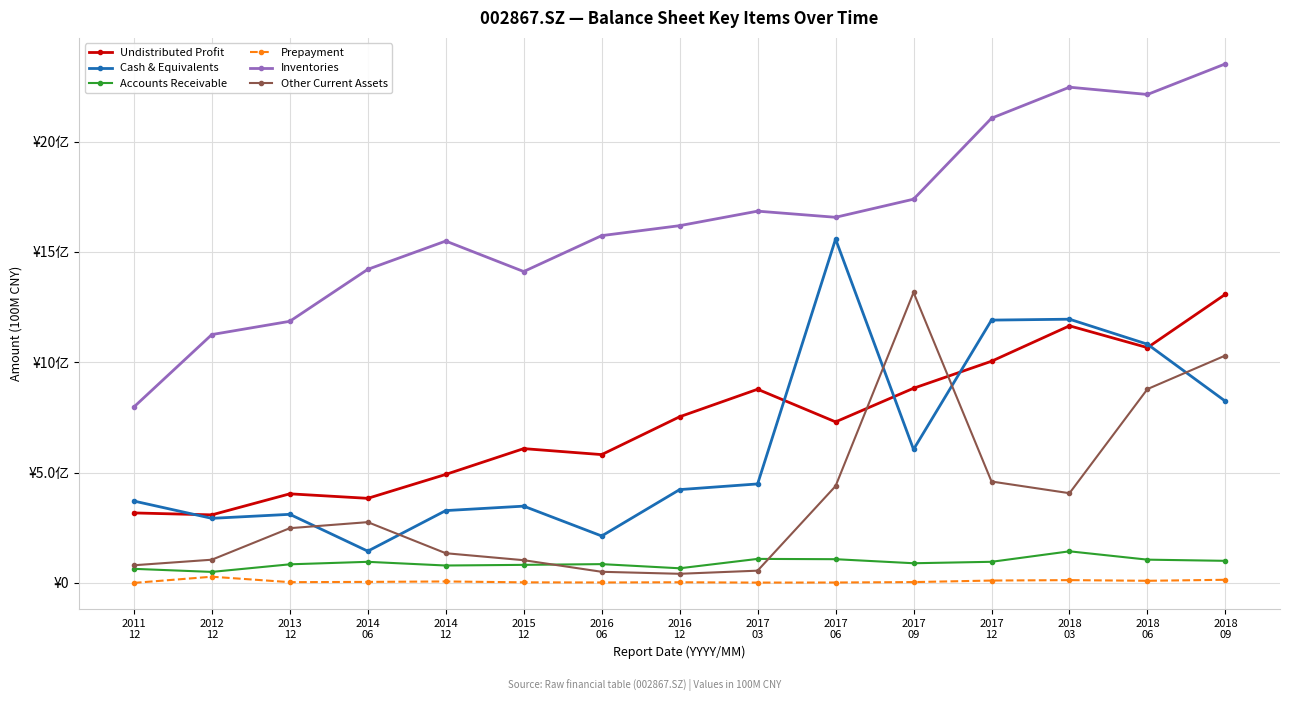

True or false: Other Current Assets and Prepayment intersect in this chart.

False